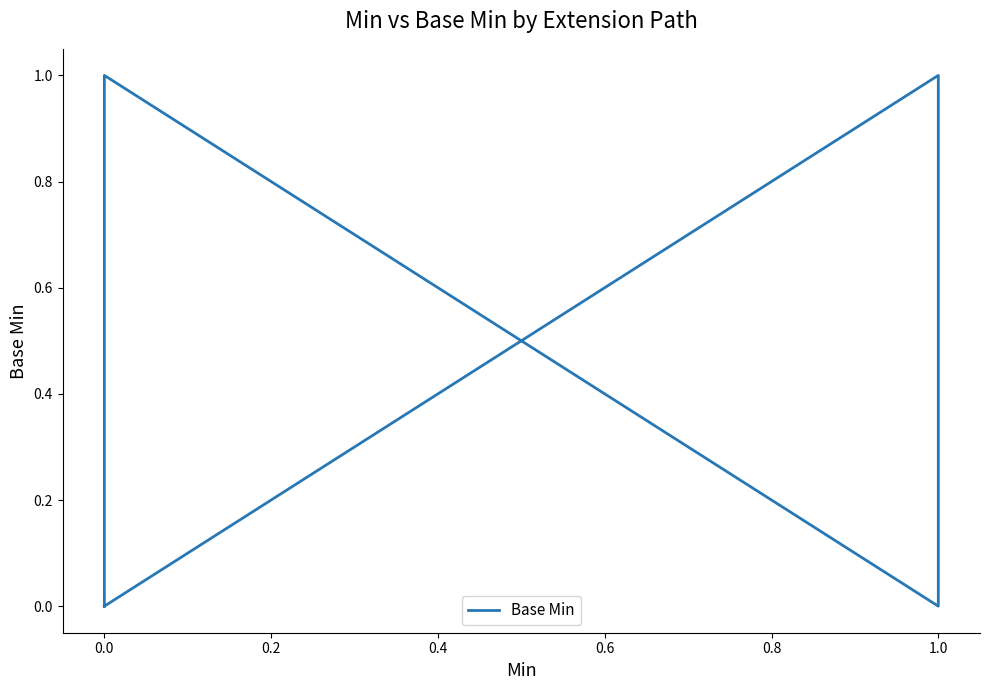

Which has a higher value, 1.2 or 0.4?

1.2